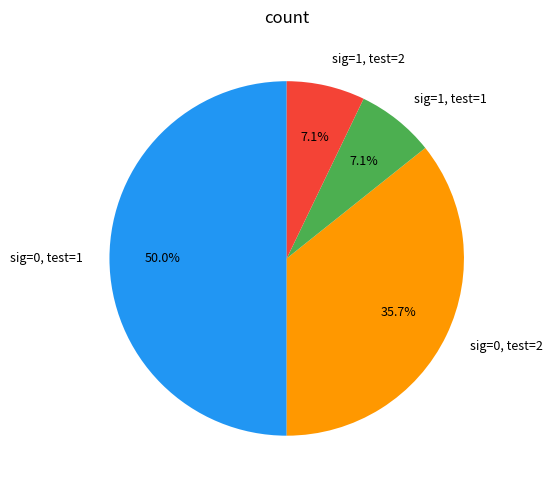

Is sig=1, test=2 the majority of the pie?

No